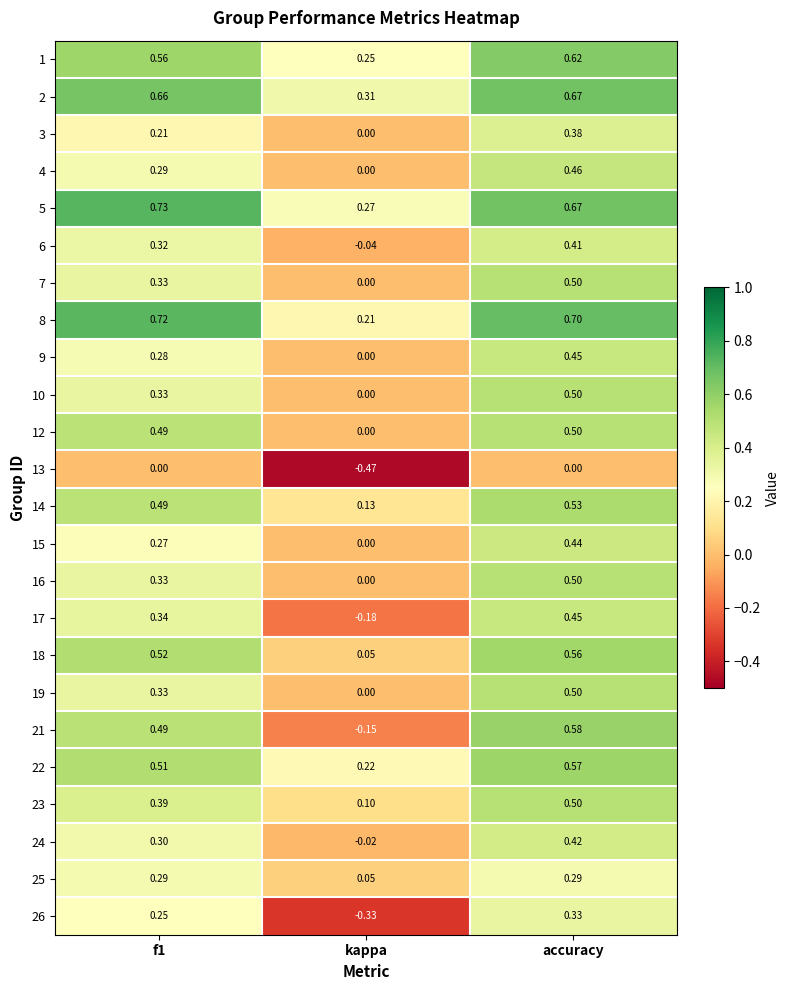

Where is 17 nearest to the value 0?

kappa